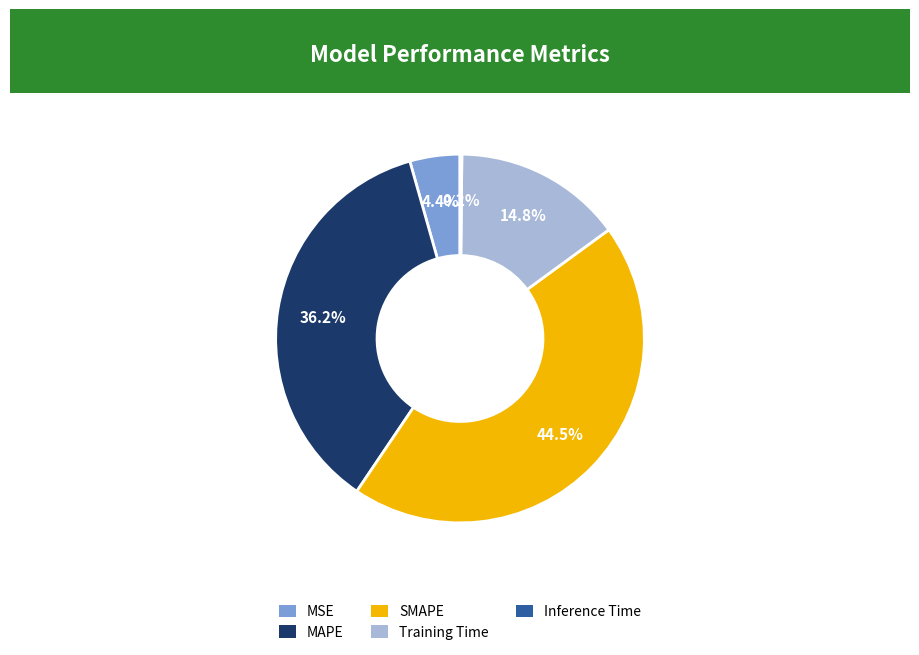

How much of the chart is everything except MAPE?

63.8%